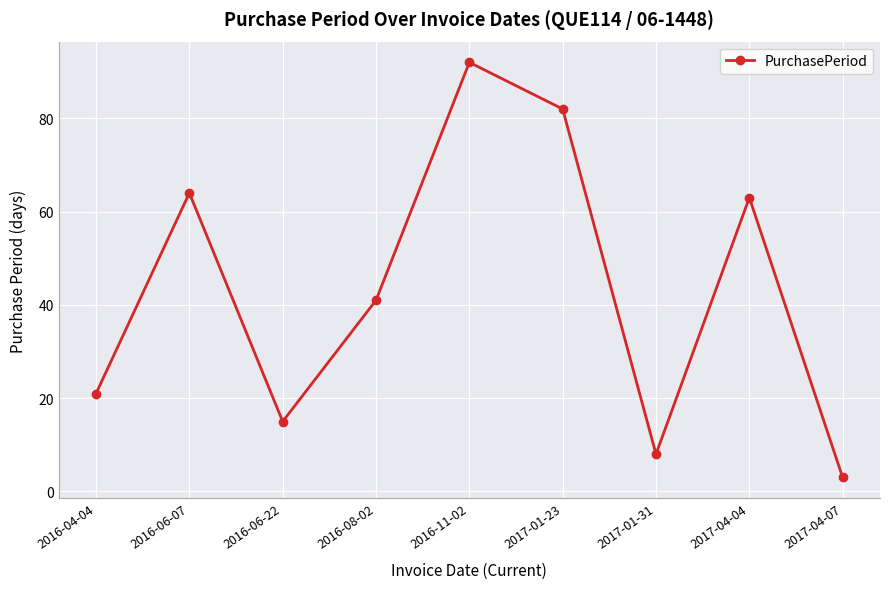

Which category has the highest value across all series?

2016-11-02